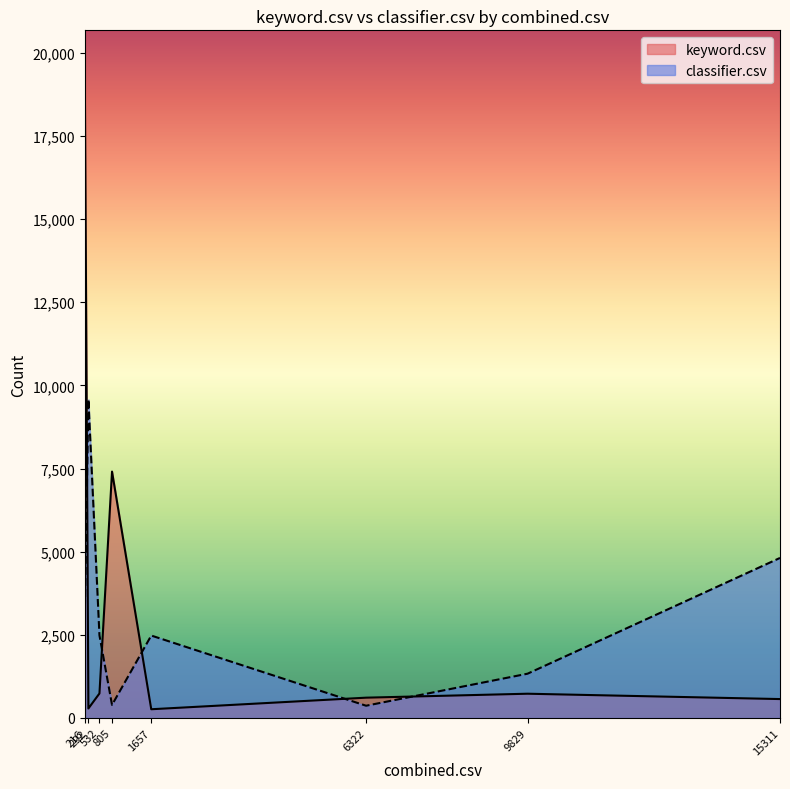

How many distinct data groups are displayed?

2